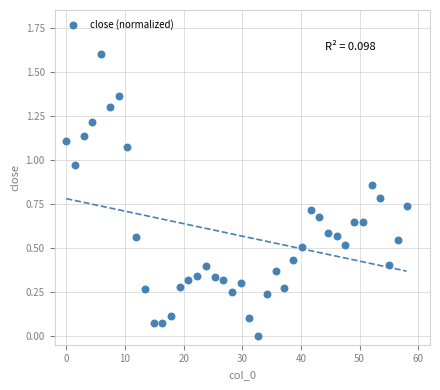

What is the range of Y values (max minus min)?

1.6